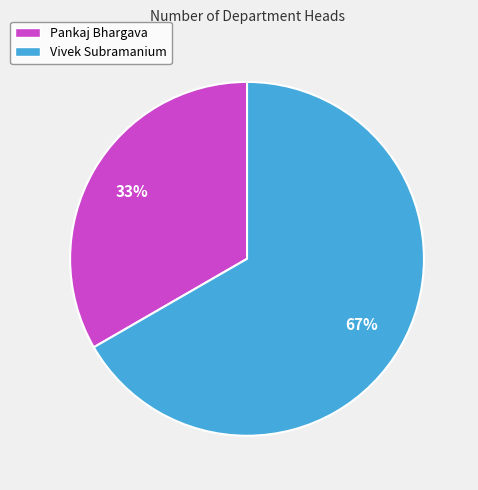

How many segments does this pie chart have?

2